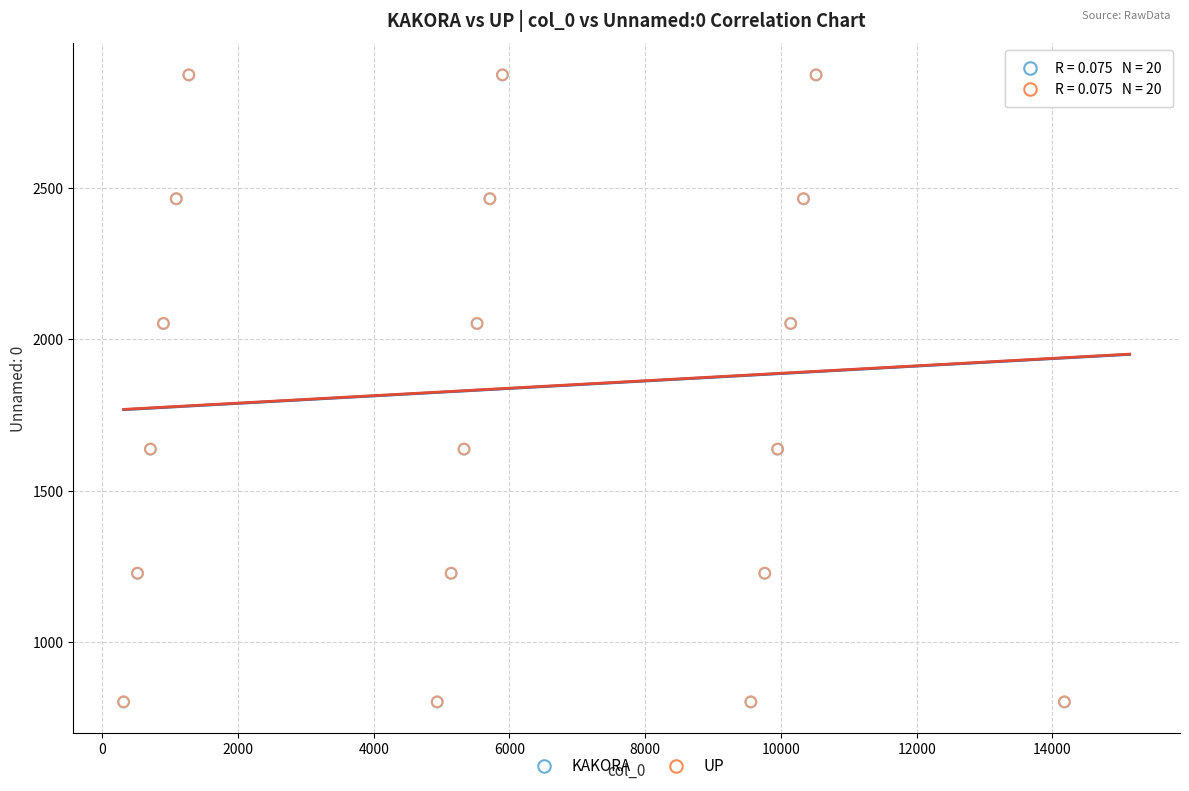

What are all the series names shown in the legend?

KAKORA, UP